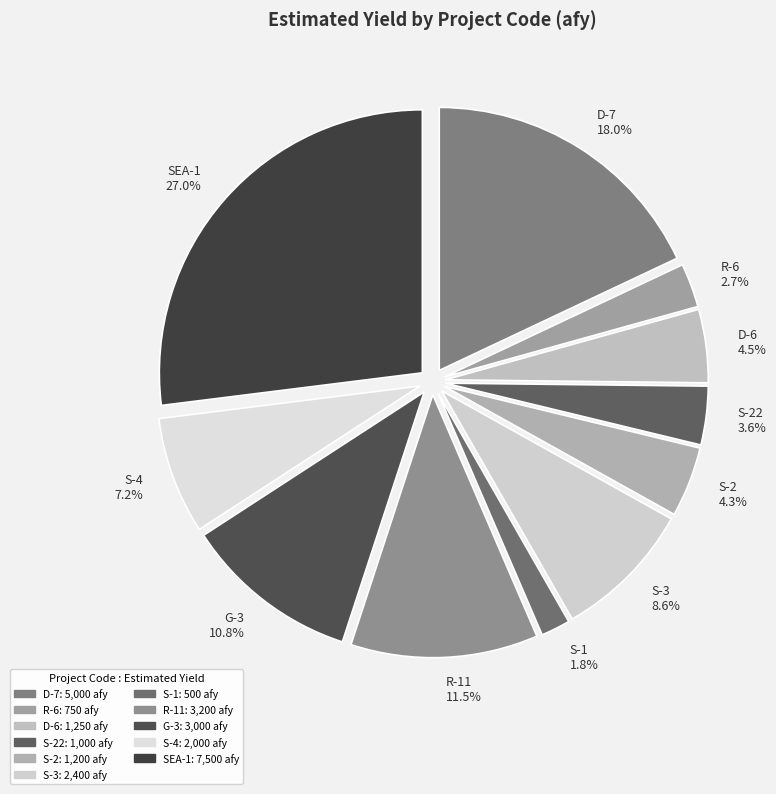

To the nearest percent, what is the combined percentage of G-3 and S-1?

13%